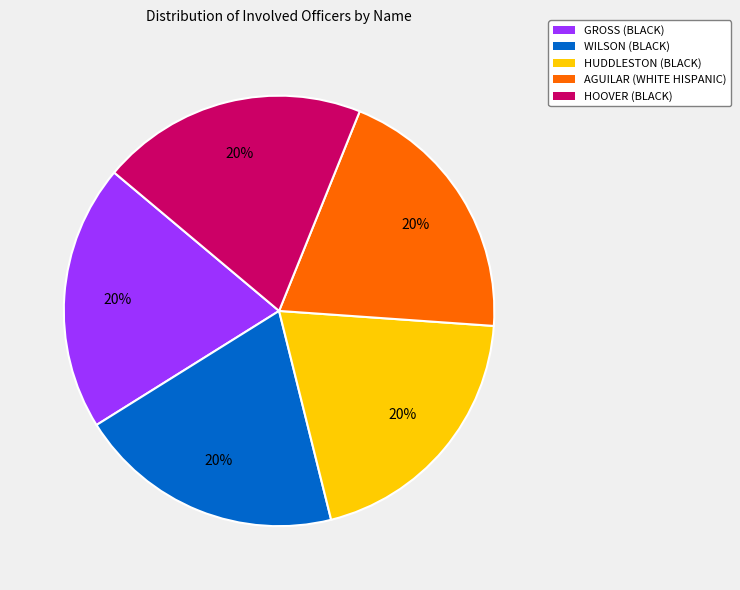

How many segments does this pie chart have?

5